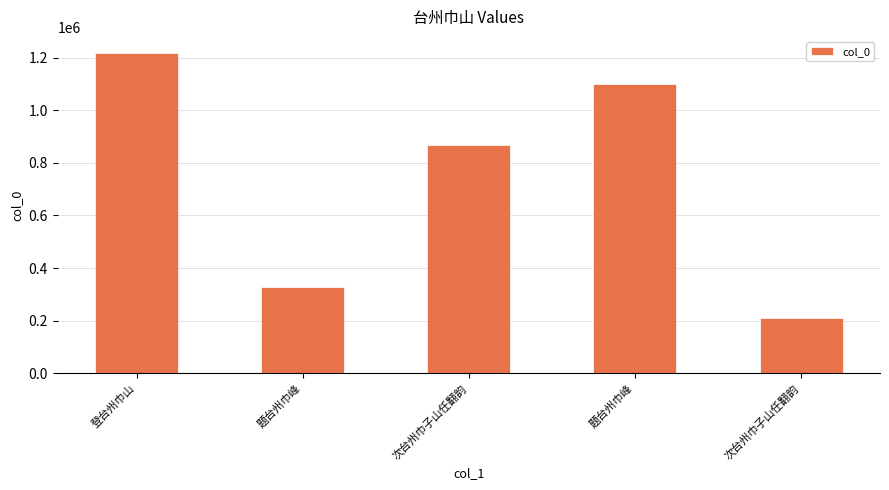

Does the chart contain any negative values?

No